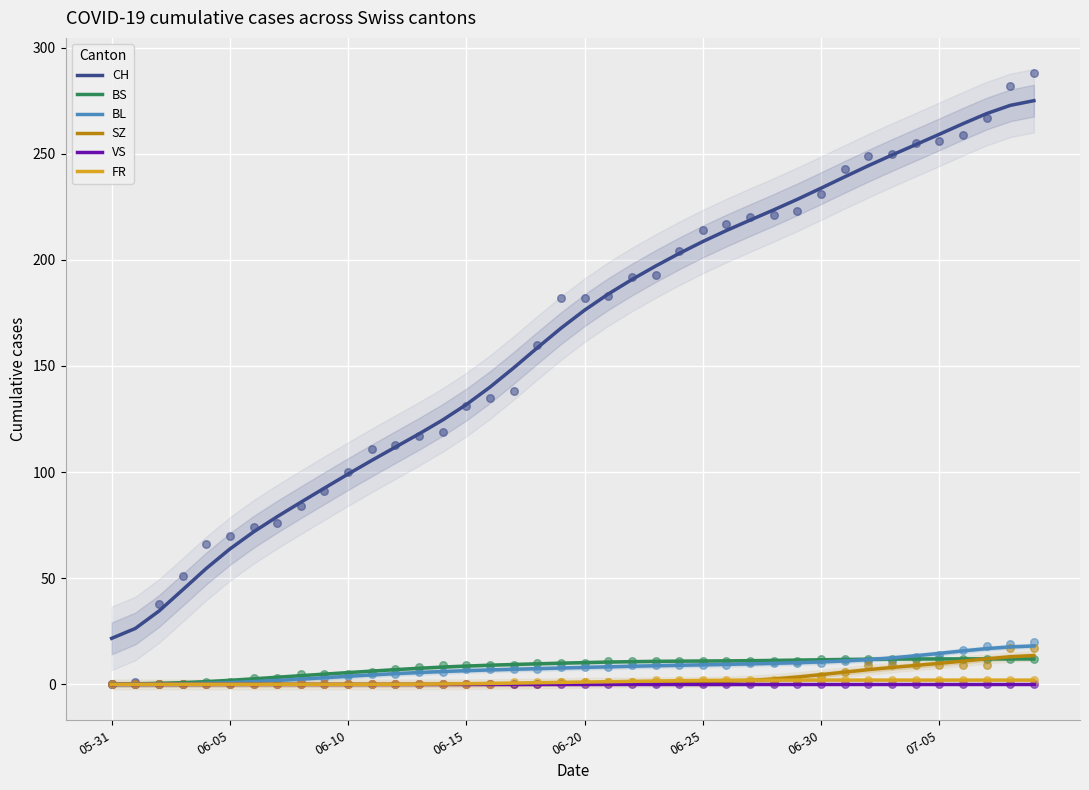

At which category is the sum across all series the highest?

39